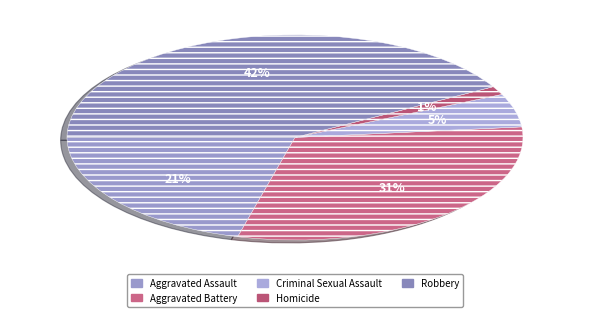

Rank the categories by value from lowest to highest.

Homicide, Criminal Sexual Assault, Aggravated Assault, Aggravated Battery, Robbery